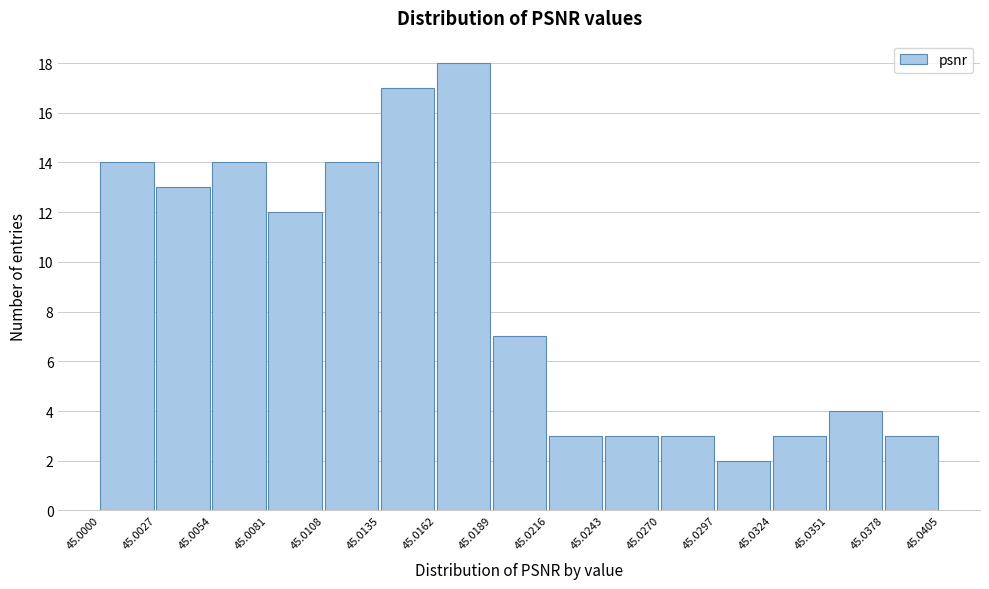

Reading left to right, list every bar in this chart as the range it spans on the x-axis followed by its height. The values are not printed on the chart, so give them approximately, as read against the axis.

45.0000 to 45.0027: 14
45.0027 to 45.0054: 13
45.0054 to 45.0081: 14
45.0081 to 45.0108: 12
45.0108 to 45.0135: 14
45.0135 to 45.0162: 17
45.0162 to 45.0189: 18
45.0189 to 45.0216: 7
45.0216 to 45.0243: 3
45.0243 to 45.0270: 3
45.0270 to 45.0297: 3
45.0297 to 45.0324: 2
45.0324 to 45.0351: 3
45.0351 to 45.0378: 4
45.0378 to 45.0405: 3